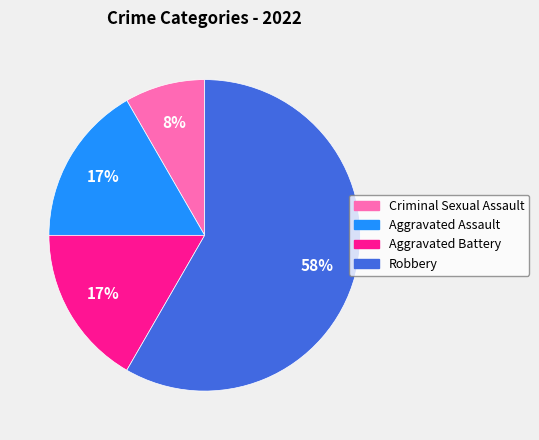

What percentage is the Robbery slice, to the nearest percent?

58%